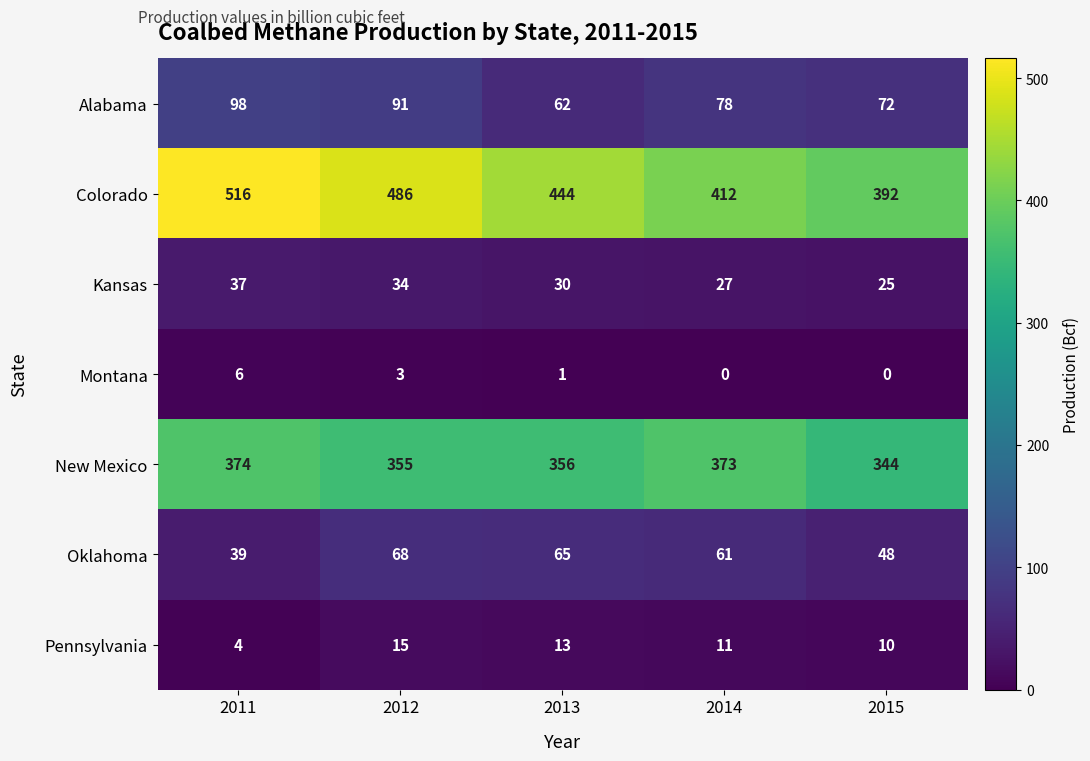

What is the difference between the highest and lowest values at 2011?

512